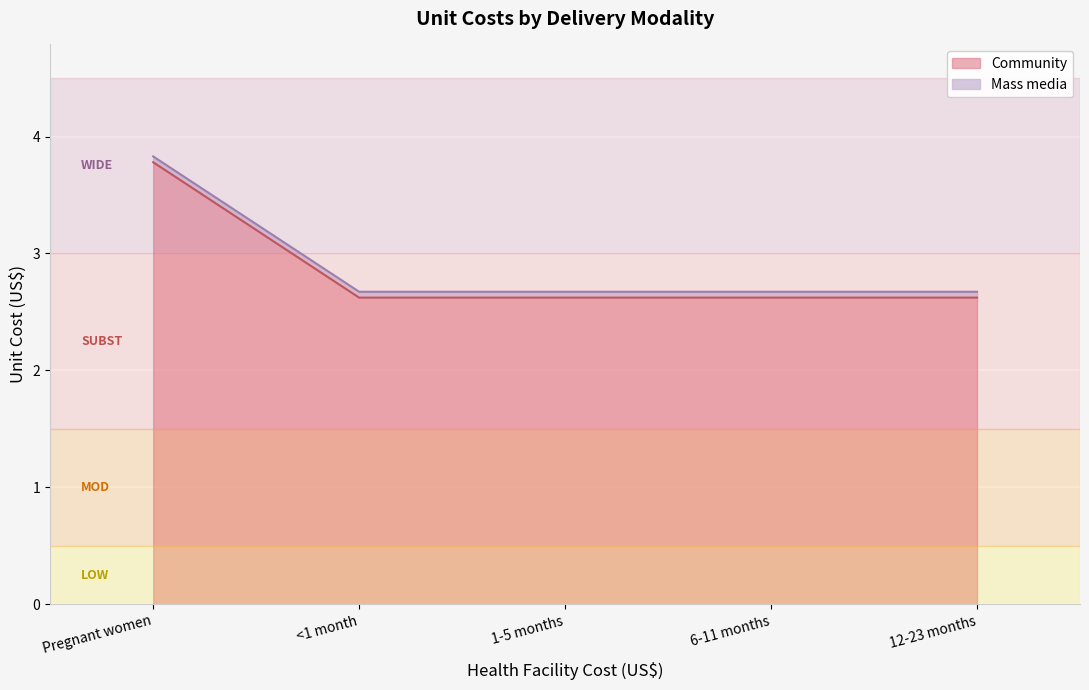

What is the greatest value displayed?

3.8